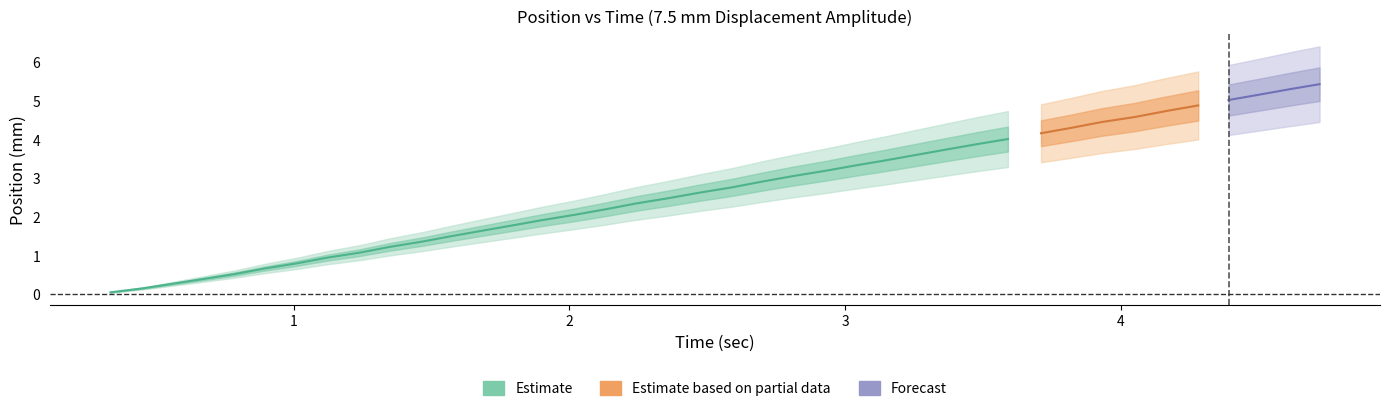

Which has a higher value, 17 or 36?

36